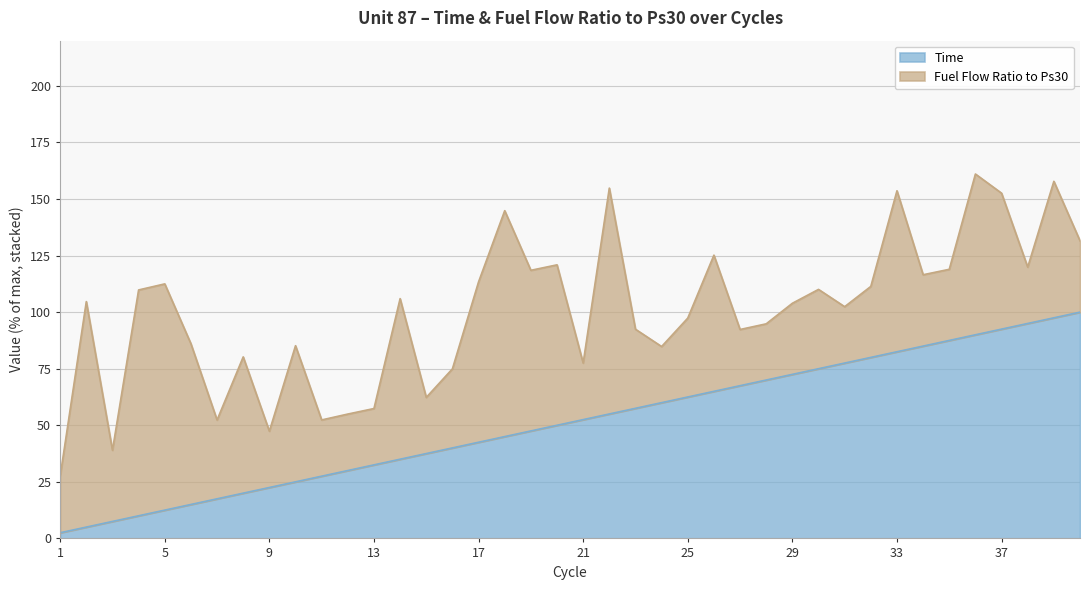

Which has a higher value, 4 or 32?

32